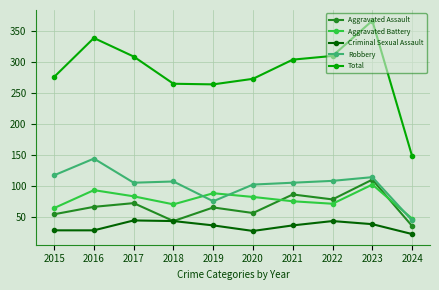

What is the difference between the maximum and second lowest values in the Criminal Sexual Assault series?

17